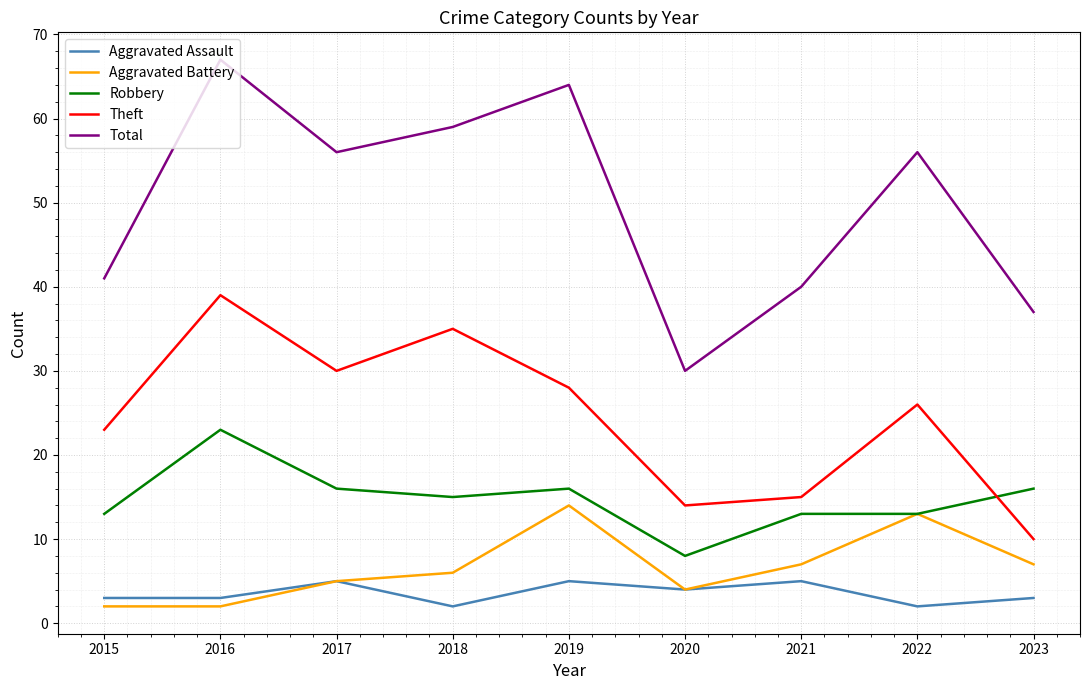

The Theft series shows 35 at 2018. True or false?

True